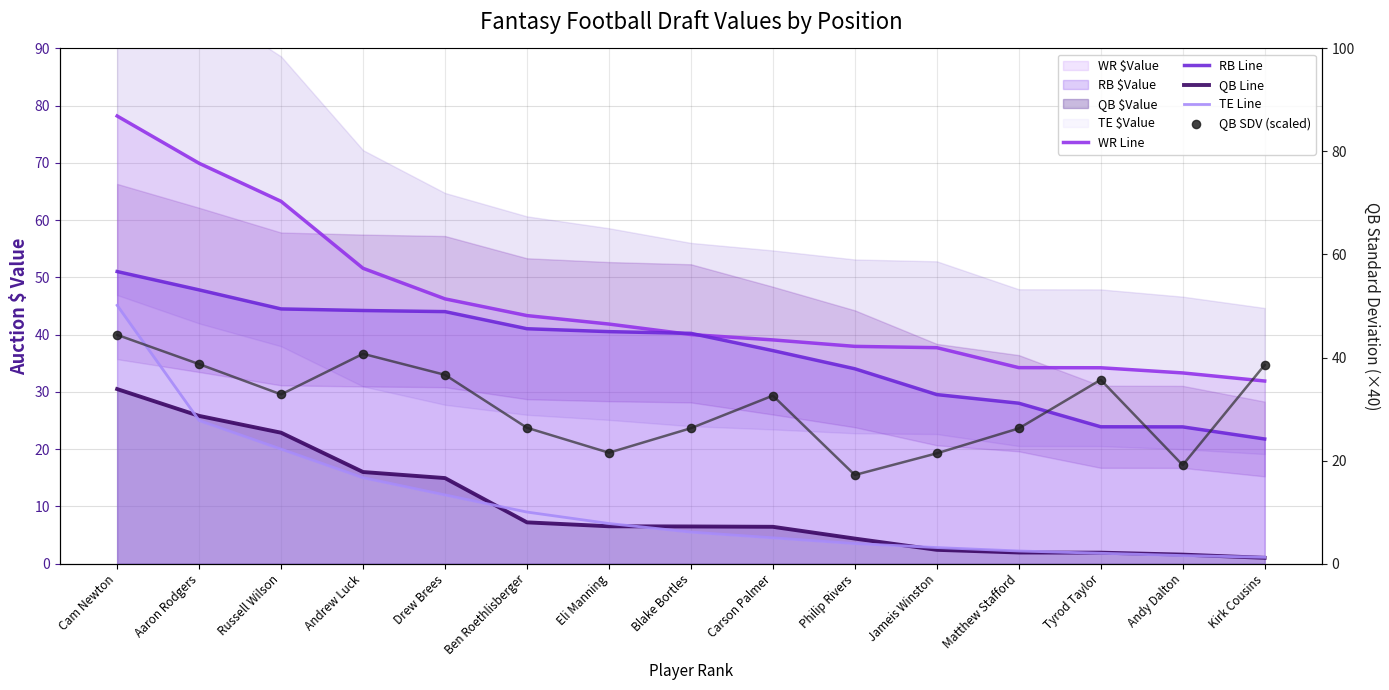

What is the total value across all series at Russell Wilson?

183.5